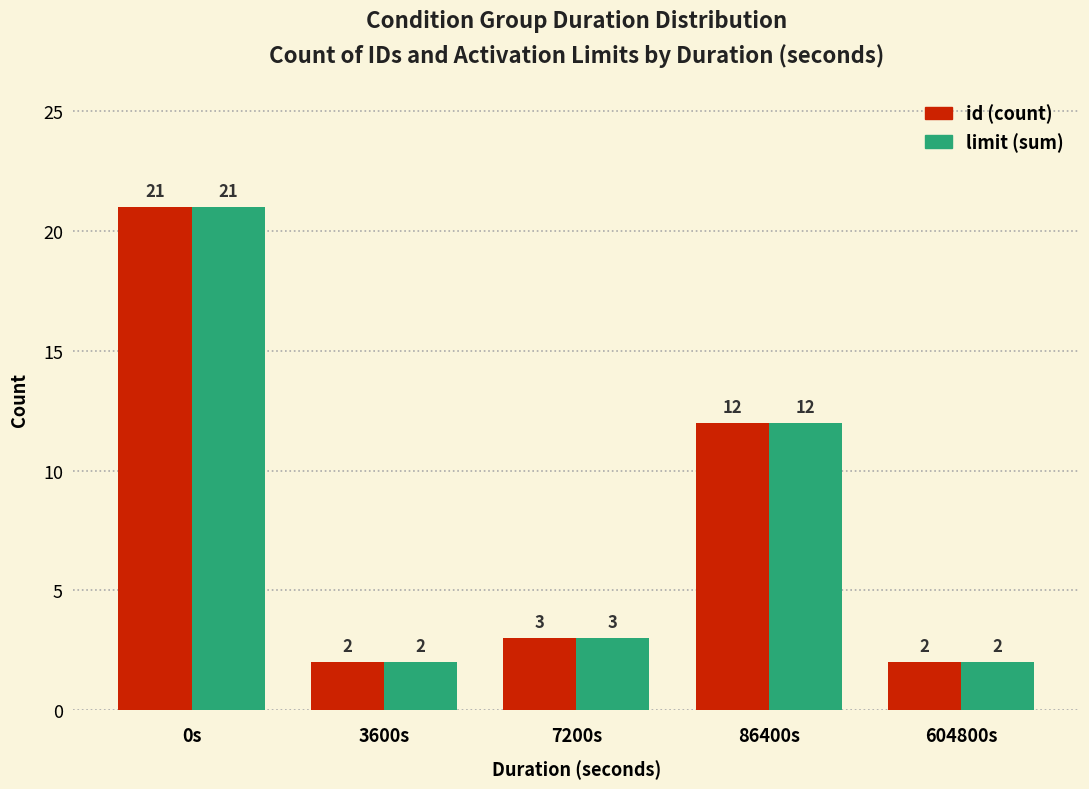

What is the total value across all series at 7200s?

6